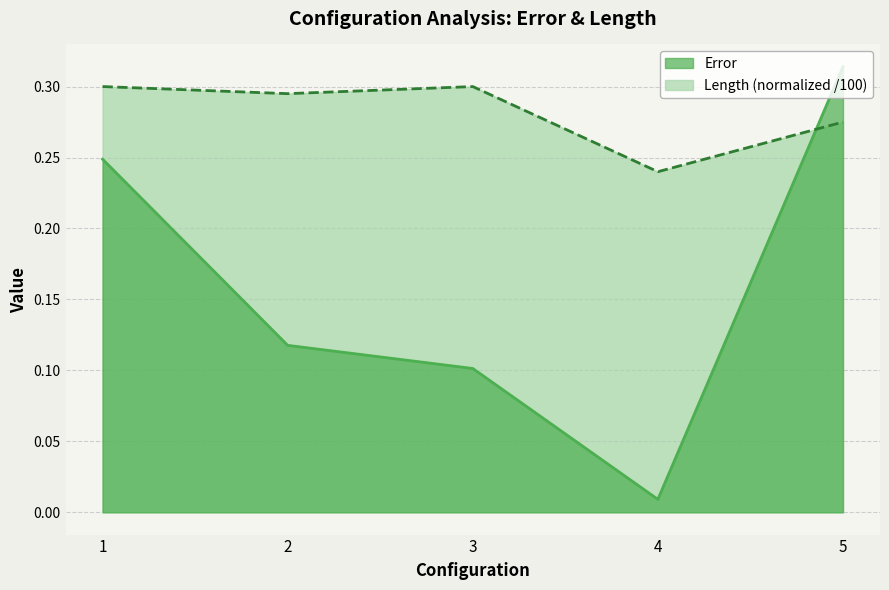

At which label does Length reach its peak?

1